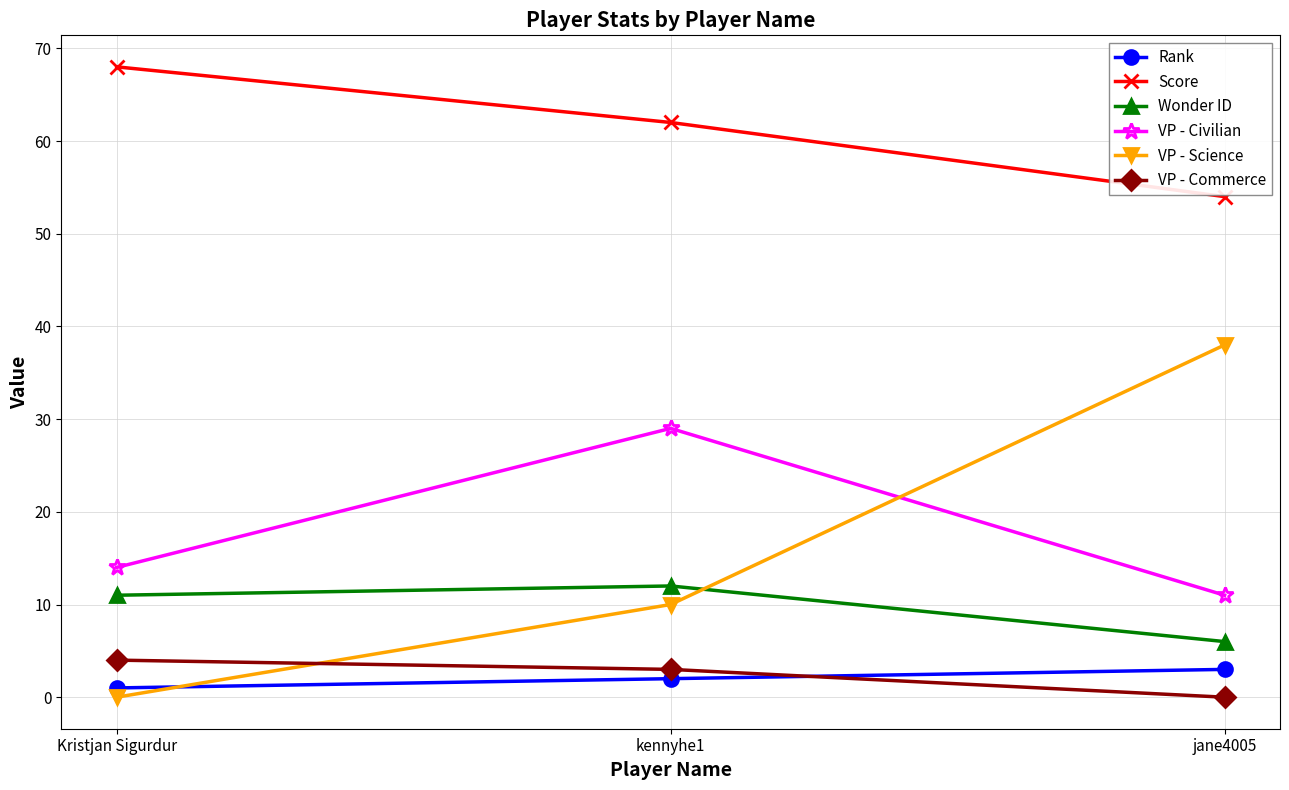

True or false: Score has a value of 26 at jane4005.

False